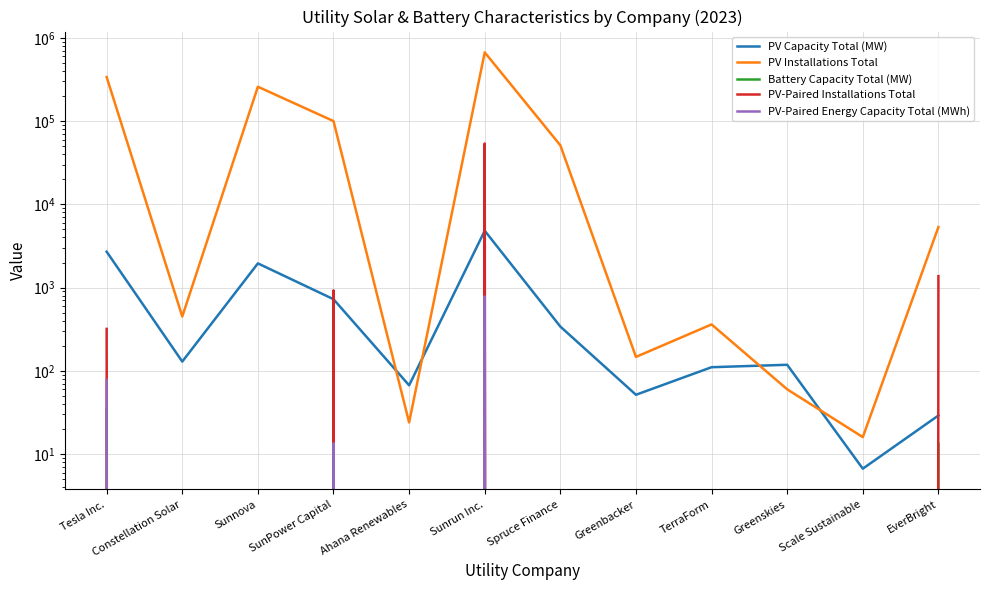

The Battery Capacity Total (MW) series shows 568.5 at Sunrun Inc.. True or false?

False